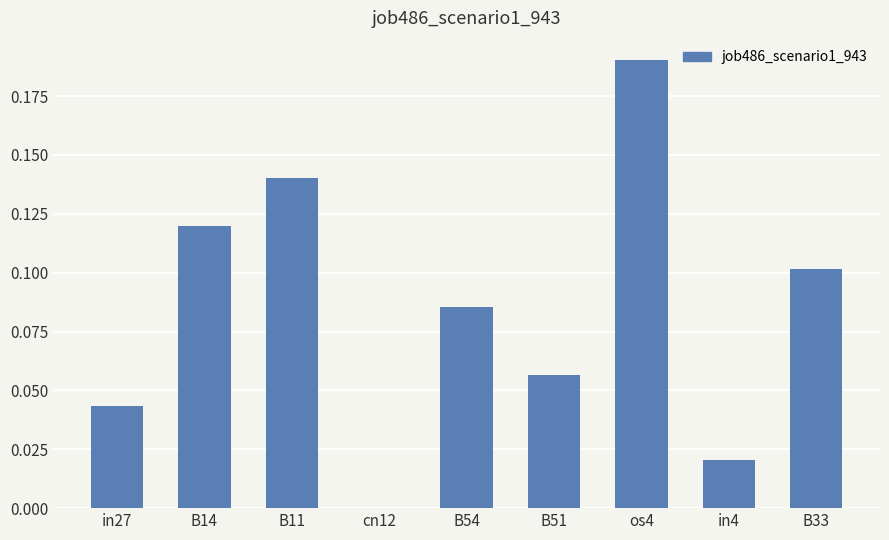

The chart shows a value of 0.0 at B51. True or false?

False